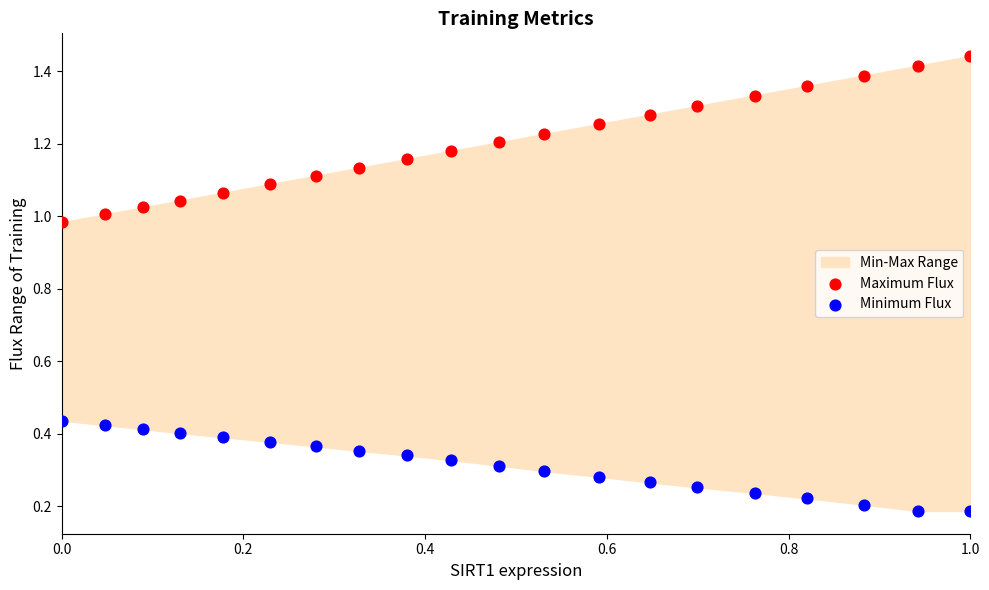

Which series reaches the minimum Y coordinate?

Minimum Flux